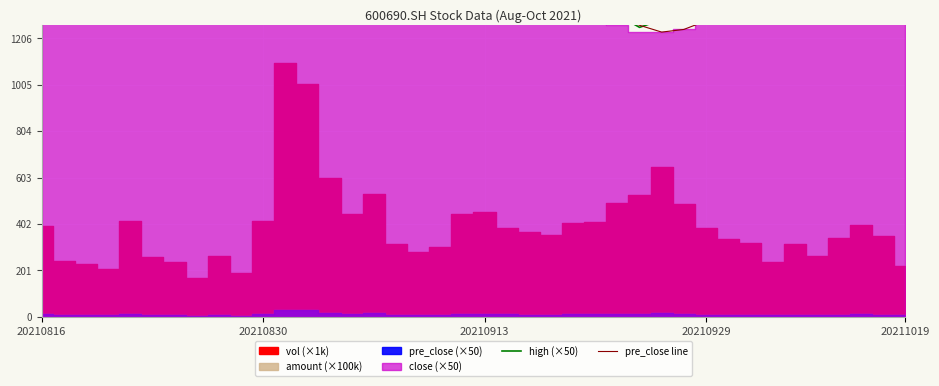

Which series ends up on top after the final intersection of high (×50) and pre_close line?

high (×50)